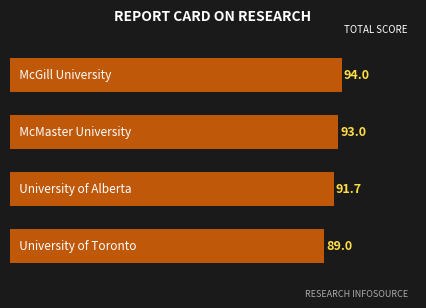

How many values are between 91 and 94?

3